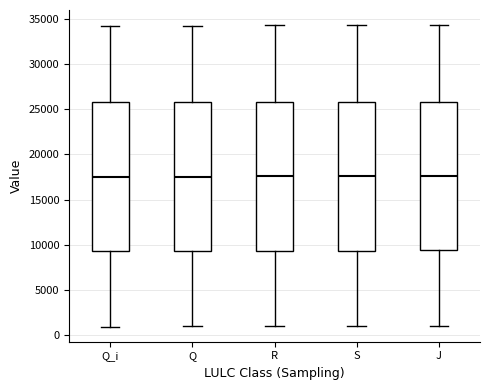

Reading left to right, read every box against the y-axis: the position of its median line, the range the box covers, and the ends of its whiskers. The values are not printed on the chart, so give them approximately, as read against the axis.

Q_i: median 17500, box 9500 to 26000, whiskers 1000 to 34000
Q: median 17500, box 9500 to 26000, whiskers 1000 to 34500
R: median 17500, box 9500 to 26000, whiskers 1000 to 34500
S: median 17500, box 9500 to 26000, whiskers 1000 to 34500
J: median 17500, box 9500 to 26000, whiskers 1000 to 34500